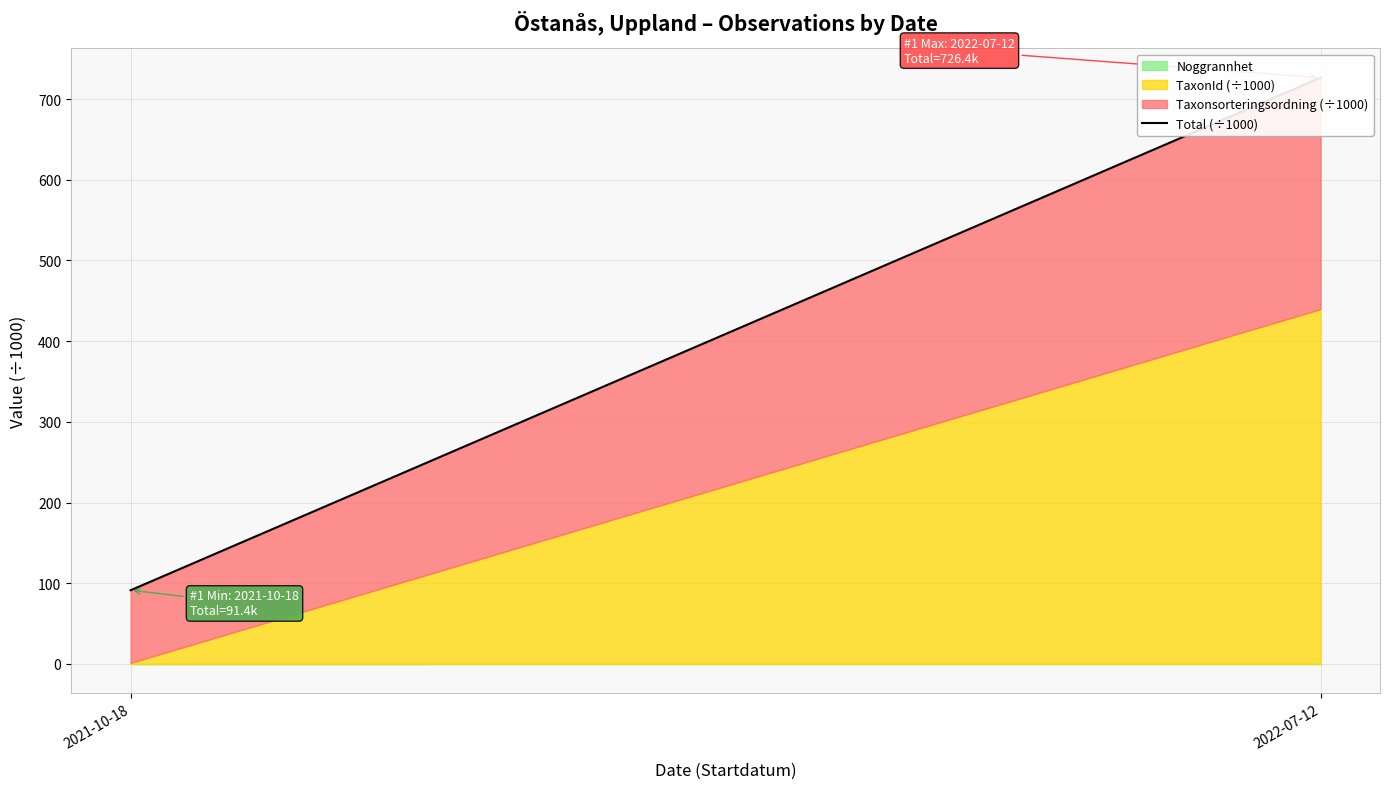

Reading left to right, extract all data points from this chart.

2021-10-18=91.4	2022-07-12=726.4